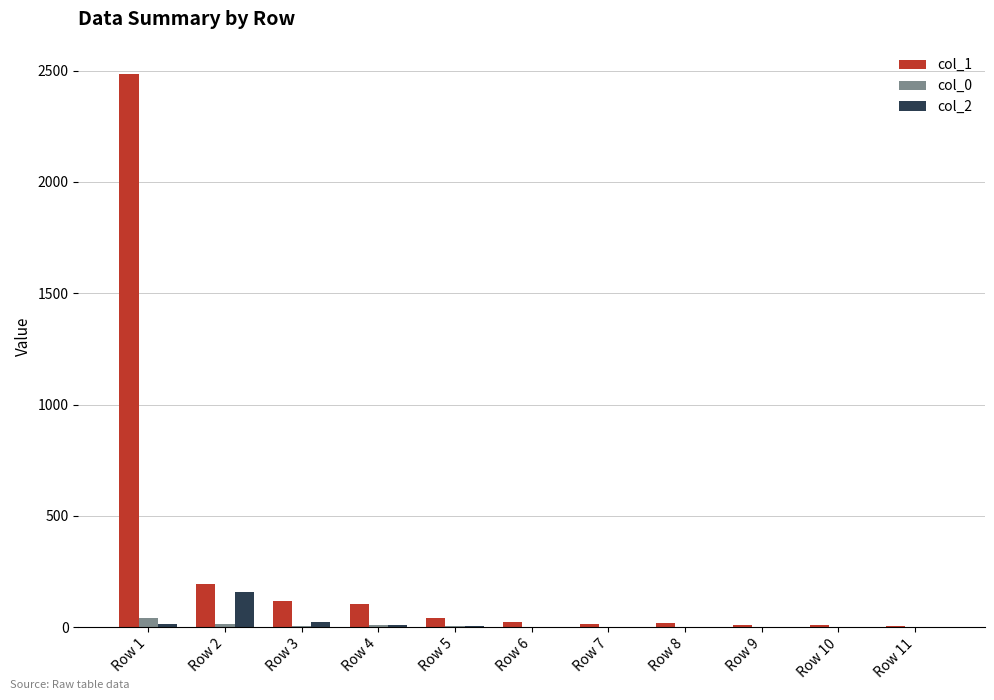

Which series has the largest total across all categories?

col_1